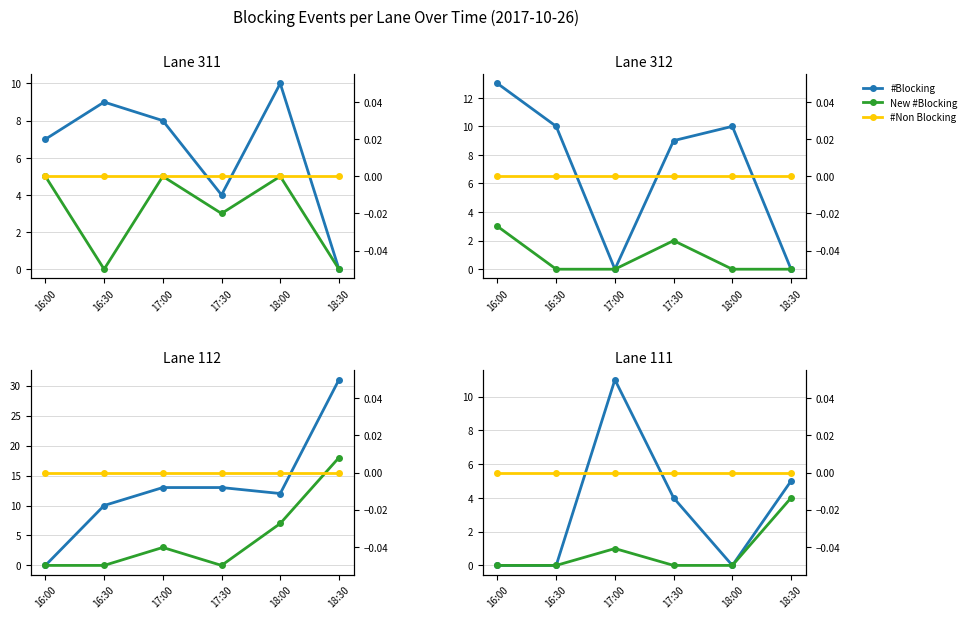

Where is #Non Blocking nearest to the value 0?

16:00